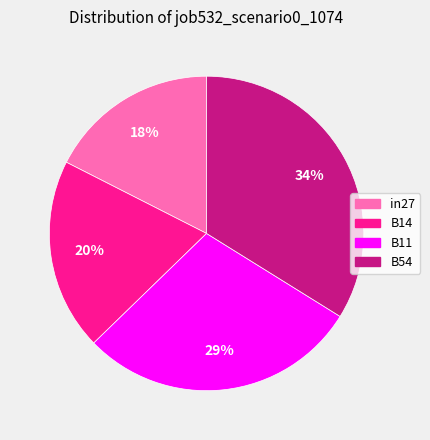

To the nearest percent, what portion does B54 represent?

34%